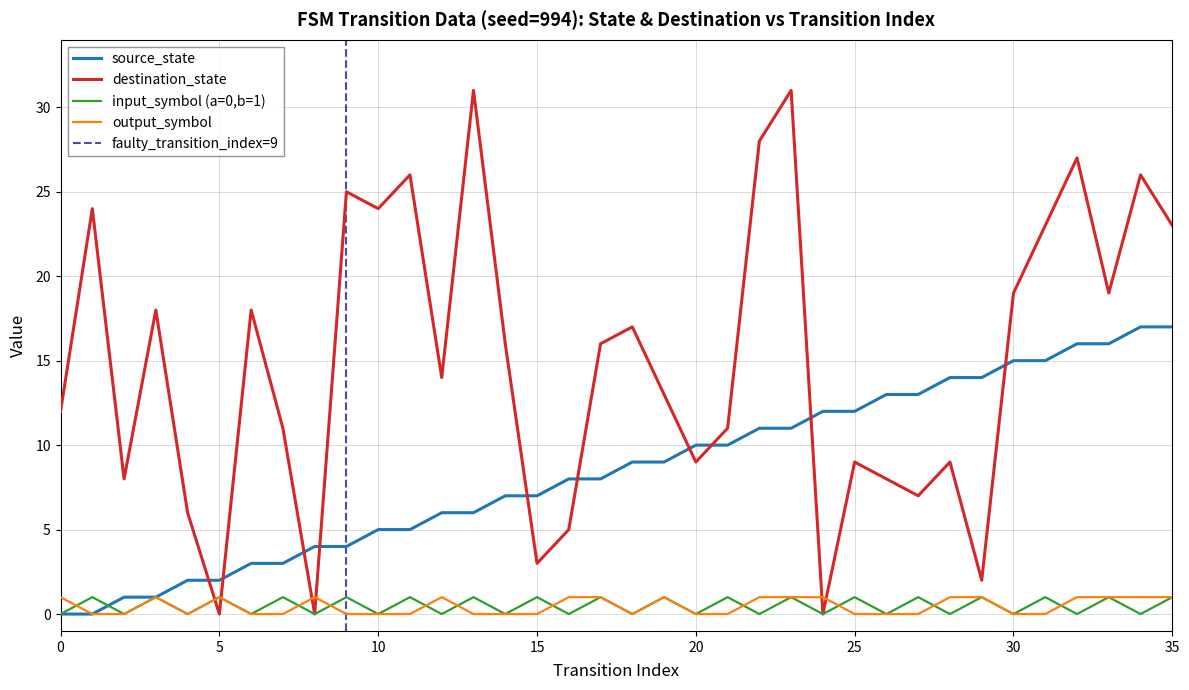

Is it true that source_state equals 17 at 35?

True